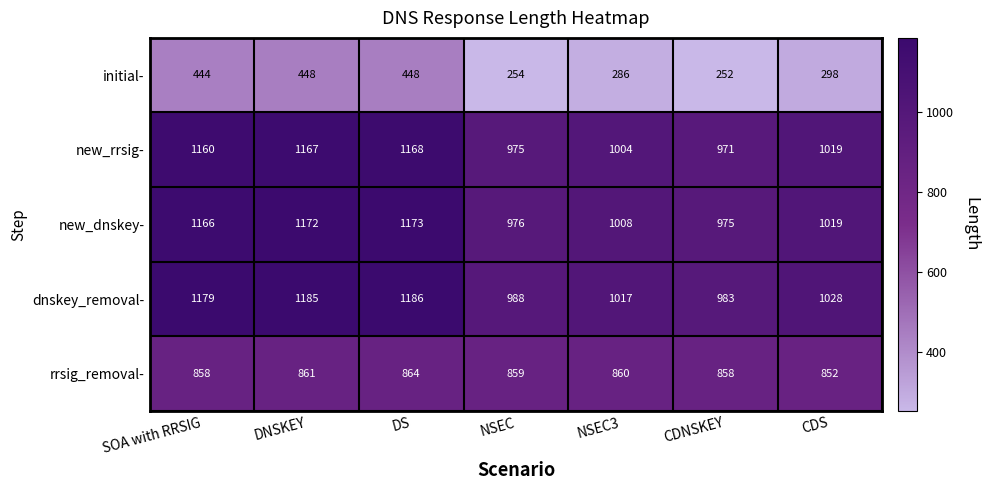

Rank the series at NSEC from highest to lowest value.

dnskey_removal-, new_dnskey-, new_rrsig-, rrsig_removal-, initial-